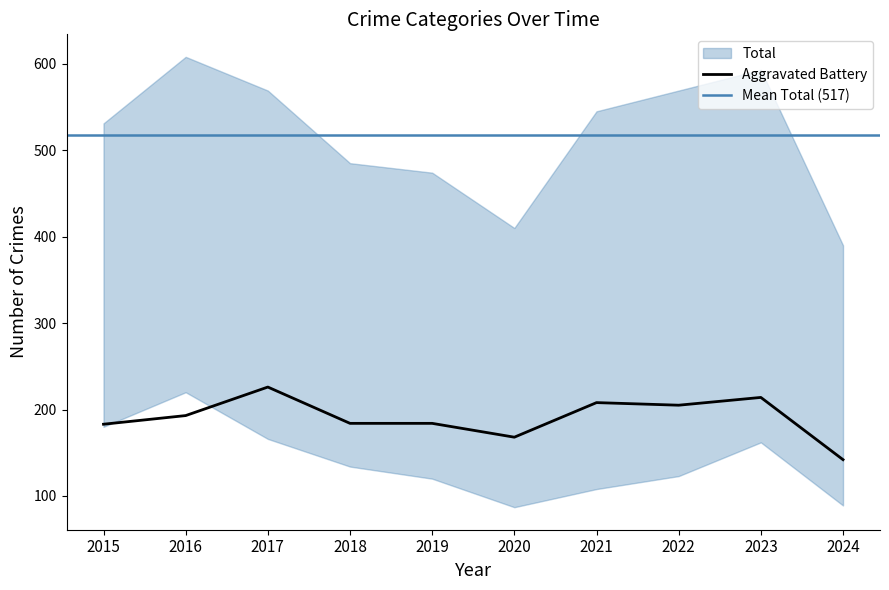

The value of Aggravated Battery at 2015 is 183. True or false?

True